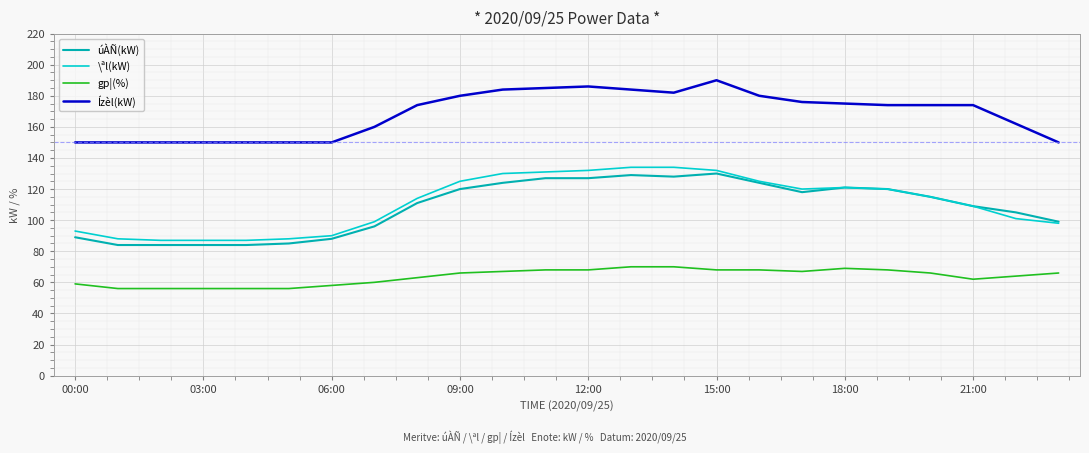

True or false: Ízèl(kW) and gp¦(%) intersect in this chart.

False